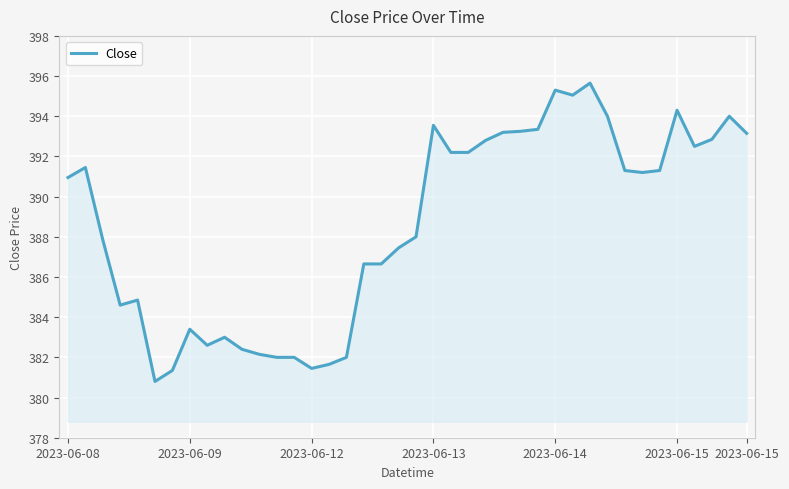

What is the sum of all values?

15544.4